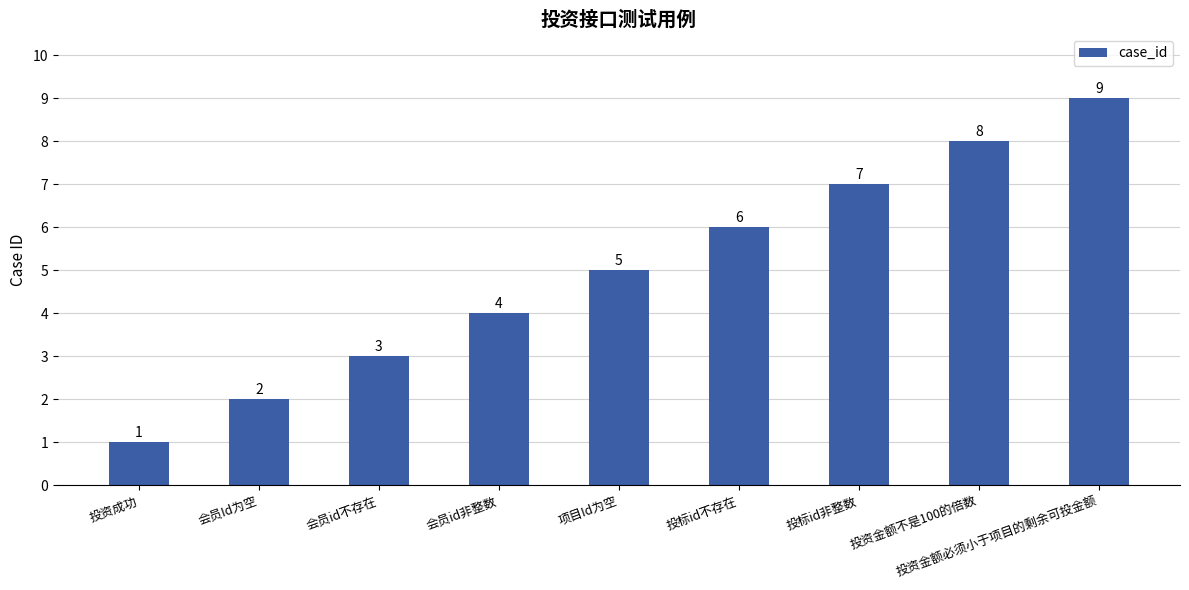

Reading right to left, what are all the values shown in this chart?

投资金额必须小于项目的剩余可投金额=9	投资金额不是100的倍数=8	投标id非整数=7	投标id不存在=6	项目Id为空=5	会员id非整数=4	会员id不存在=3	会员Id为空=2	投资成功=1